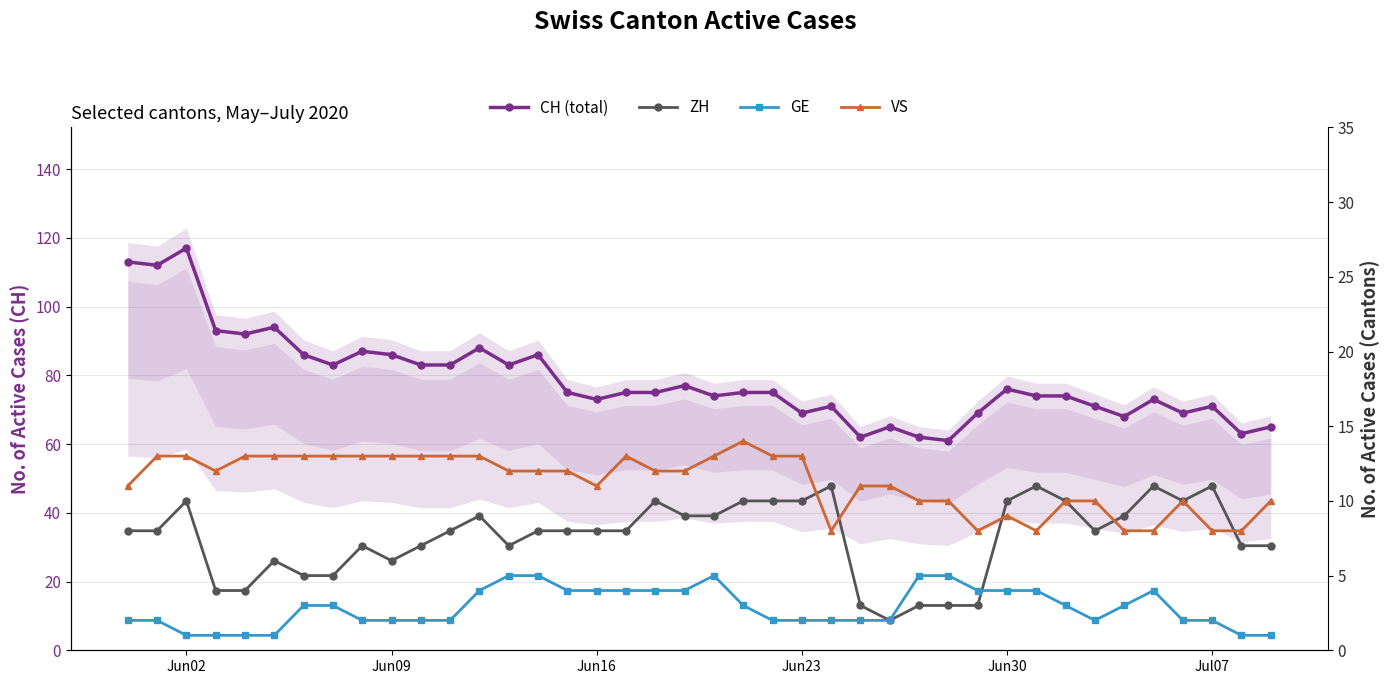

Rank the series by their maximum value, from highest to lowest.

CH (total), VS, ZH, GE